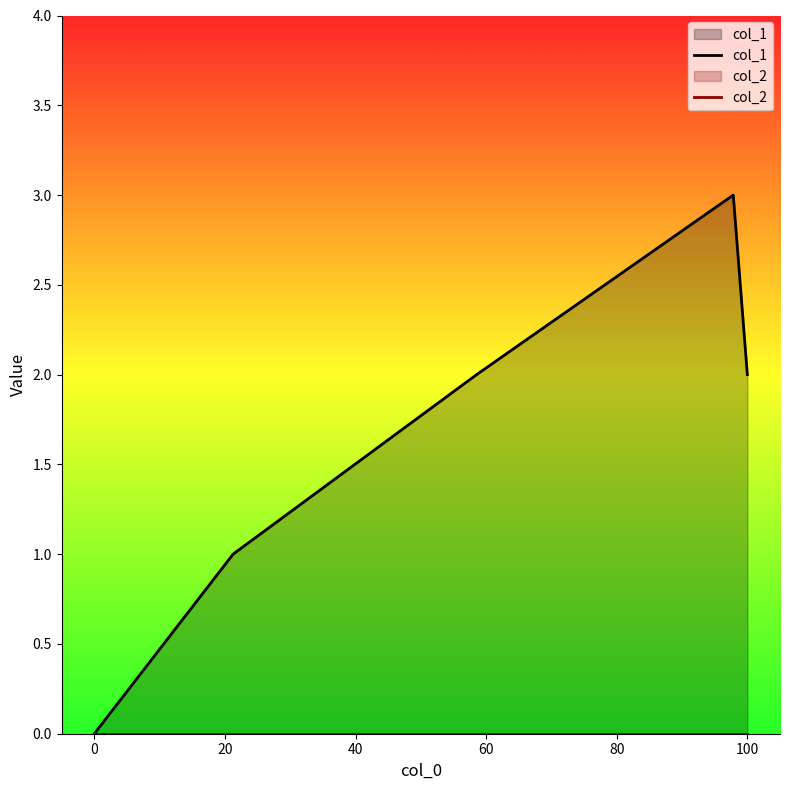

Which series has the largest total across all categories?

col_1